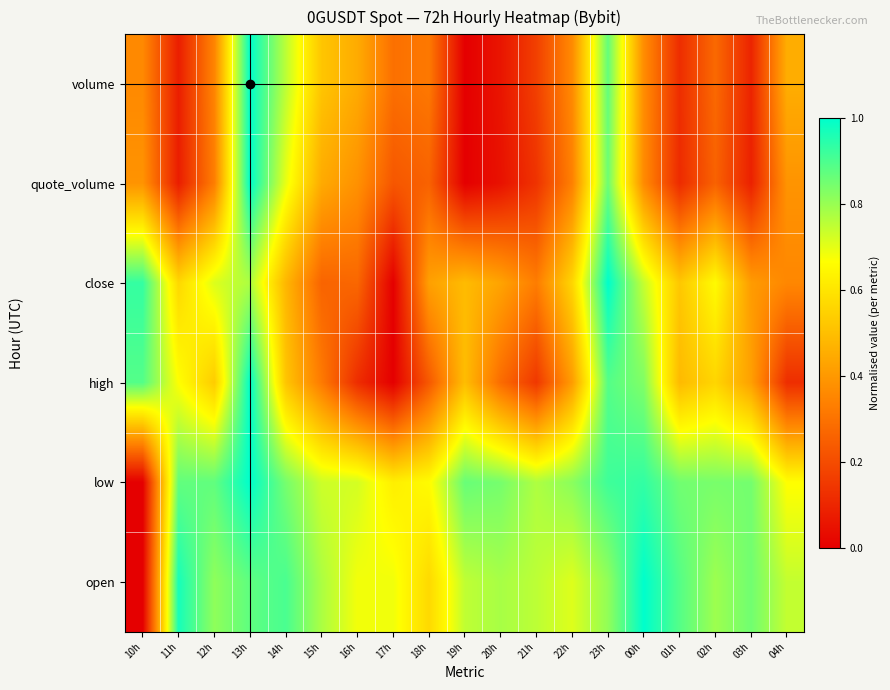

Rank the series at 01h from highest to lowest value.

open, low, close, high, volume, quote_volume